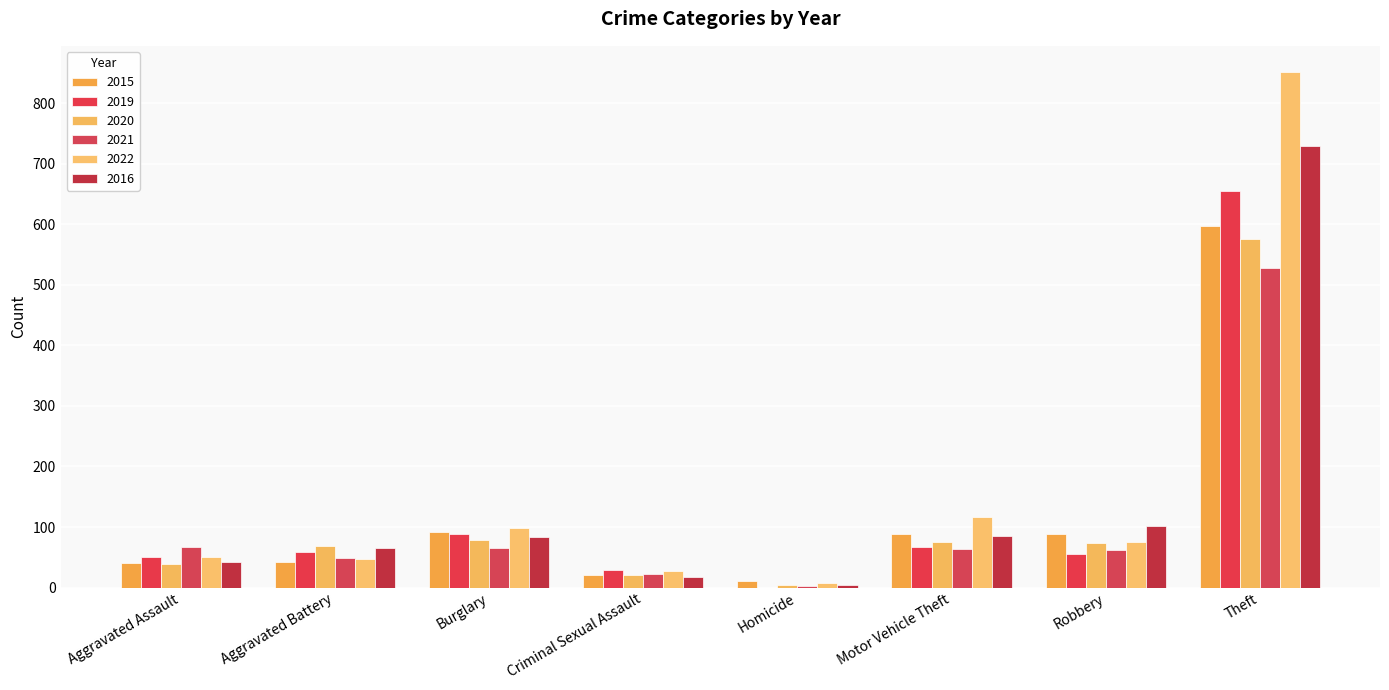

How many data points does each series have?

8